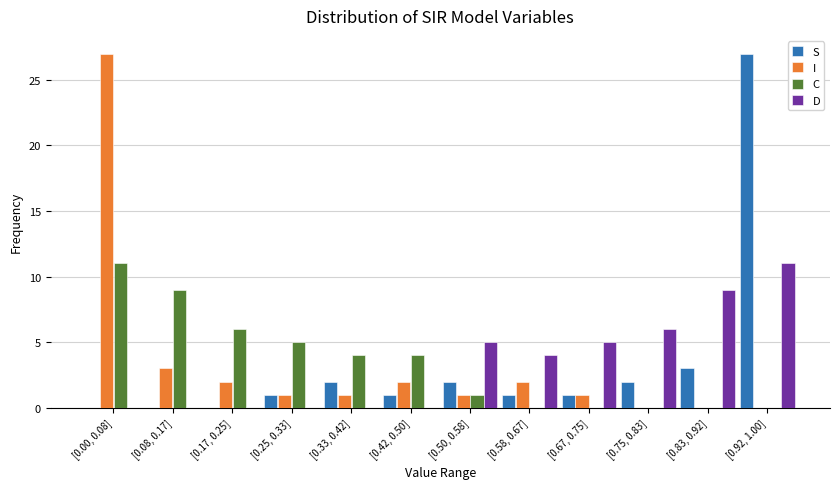

What is the sum of all I values?

40